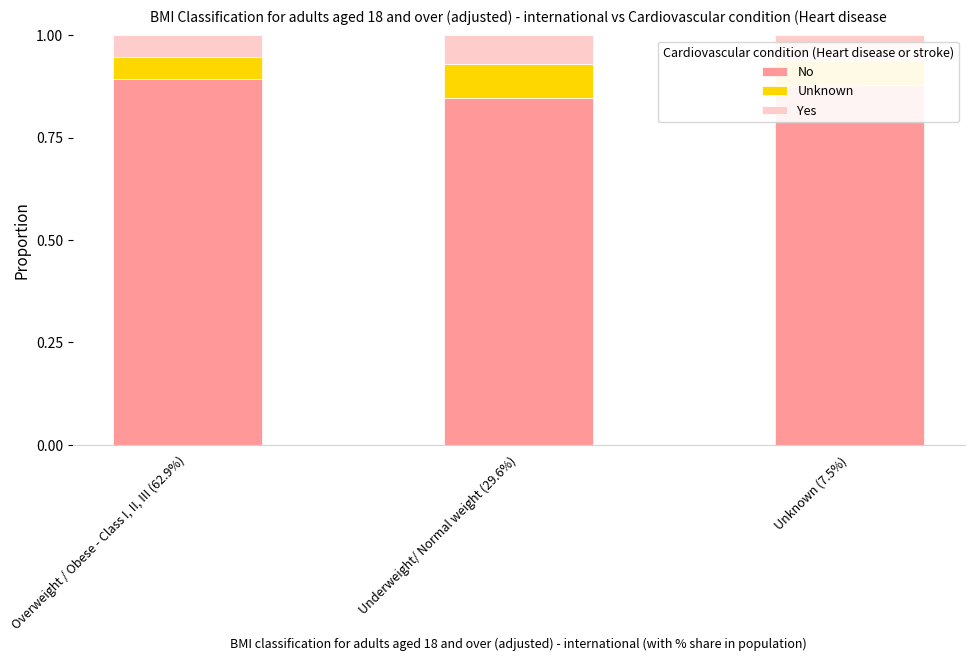

At which label is No closest to 0?

Underweight/ Normal weight (29.6%)